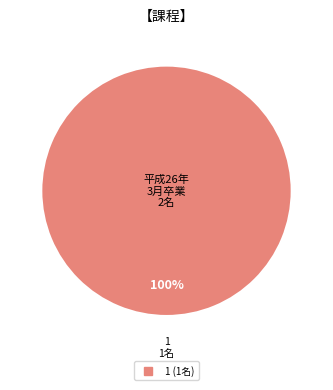

Does any single category account for the majority?

Yes